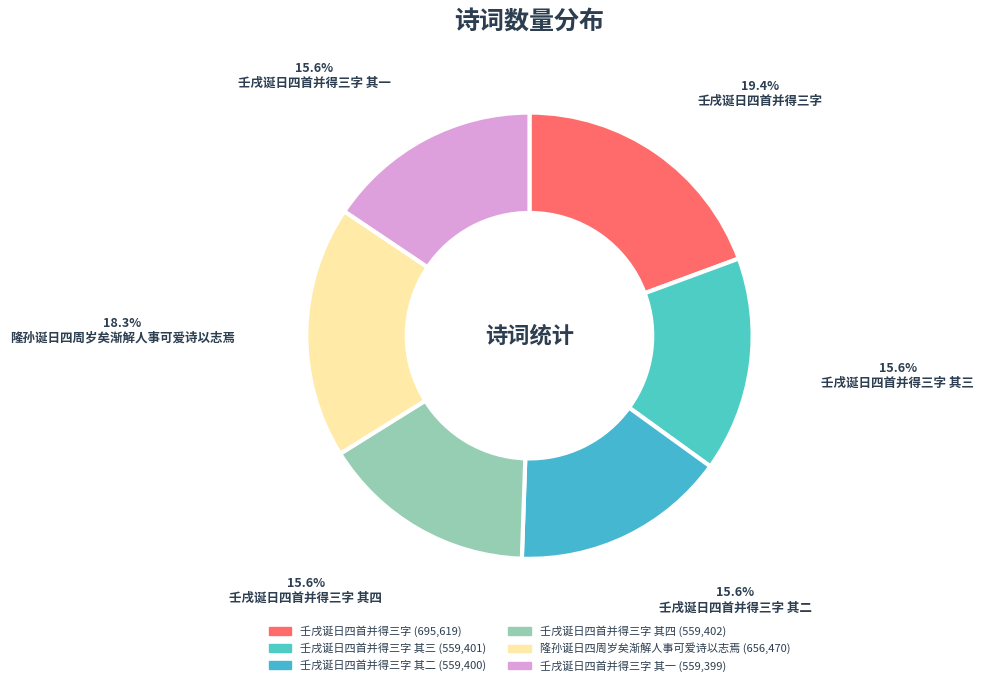

To the nearest percent, what is the average slice percentage?

17%